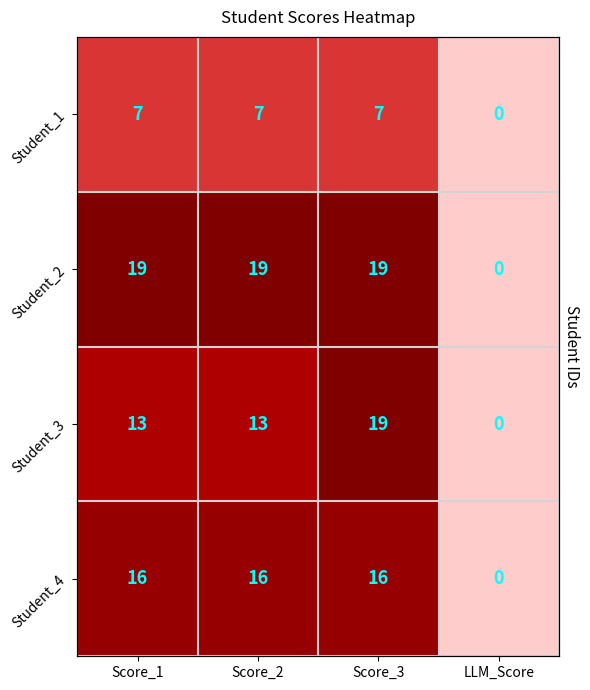

The Student_2 series shows -7 at LLM_Score. True or false?

False